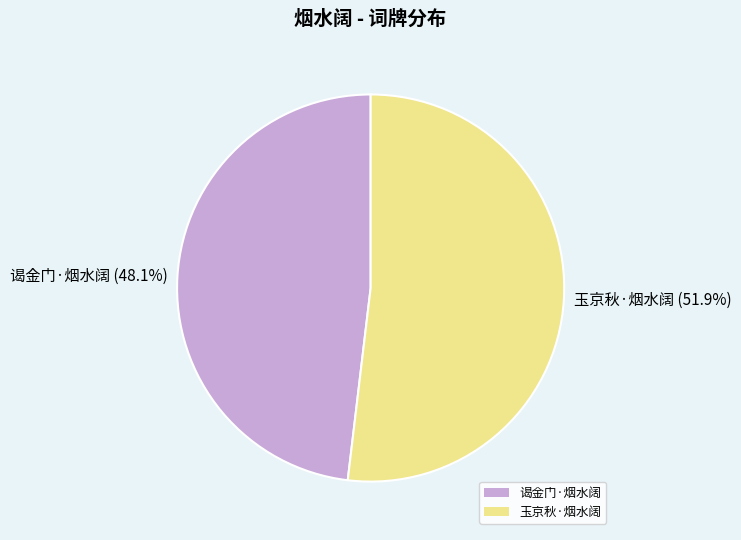

Combined, do 玉京秋·烟水阔 and 谒金门·烟水阔 account for over 50%?

Yes